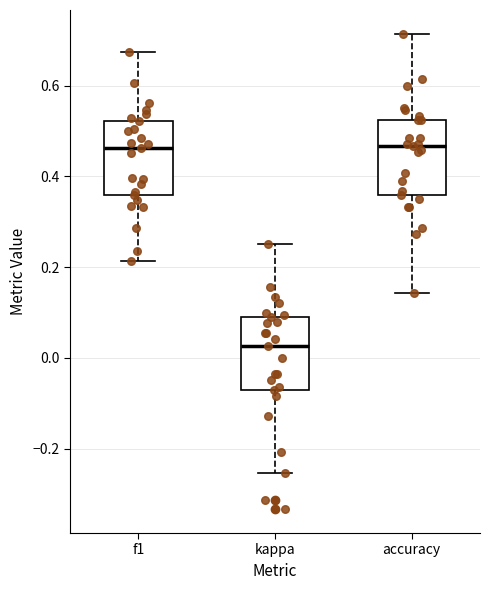

Where is the lower edge of the box for kappa on the y-axis? The values are not printed on the chart, so give them approximately, as read against the axis.

-0.06